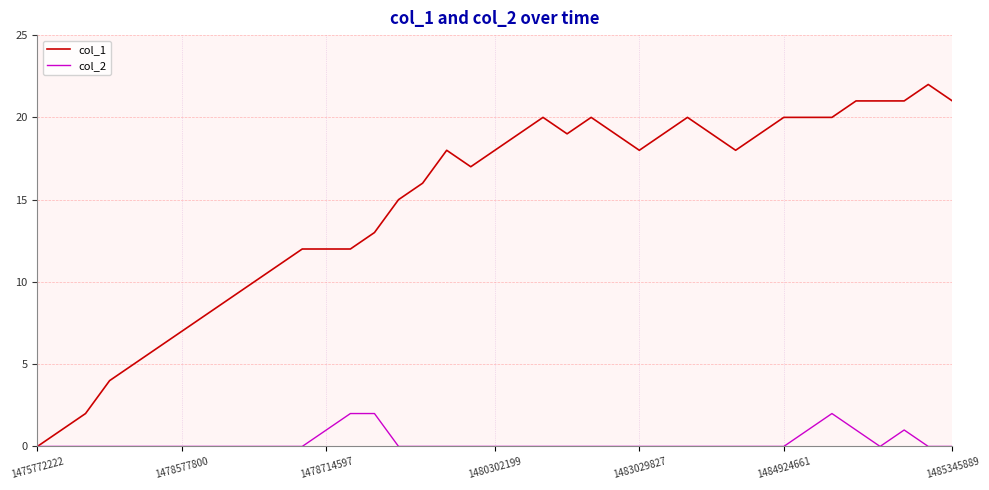

Which series has the largest range (max minus min)?

col_1